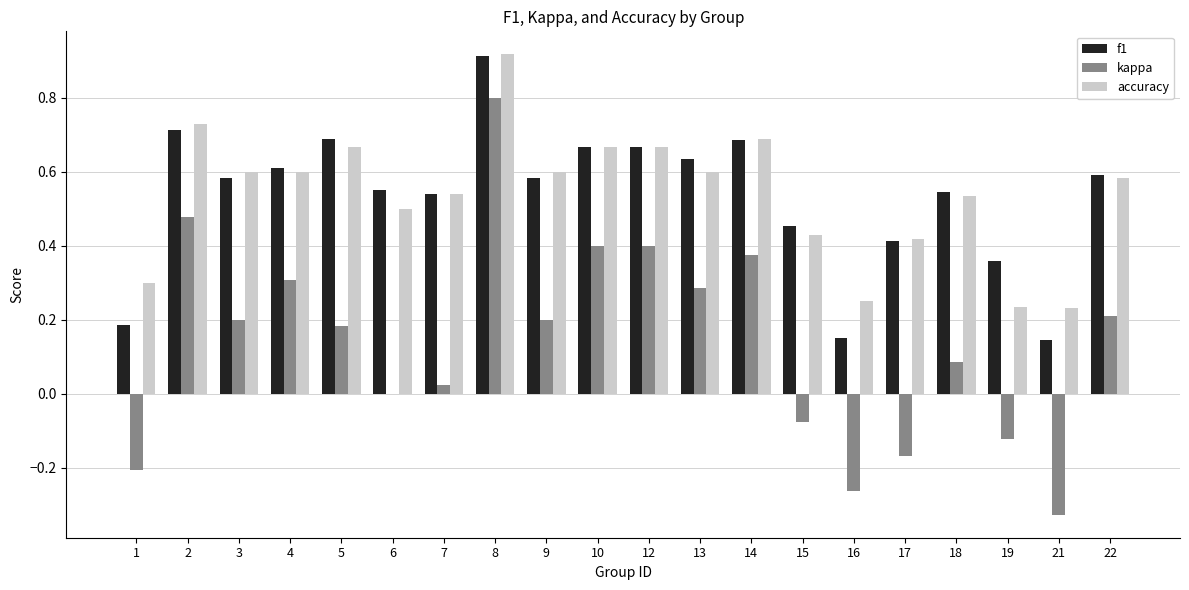

Which series changed the most between 5 and 14?

kappa